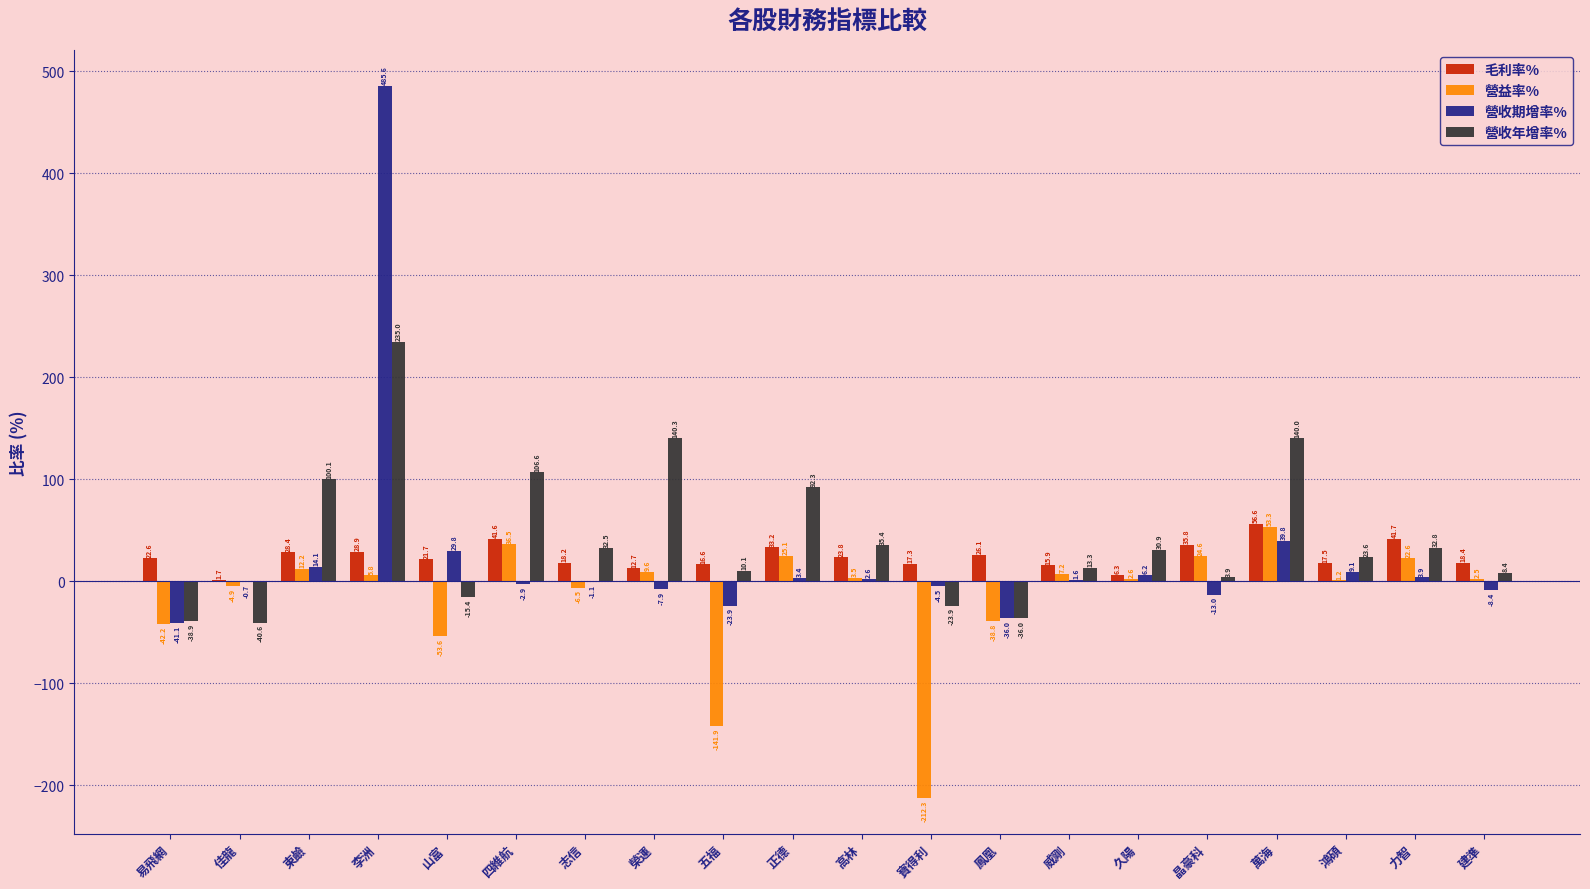

The 營益率% series shows -63.0 at 鳳凰. True or false?

False